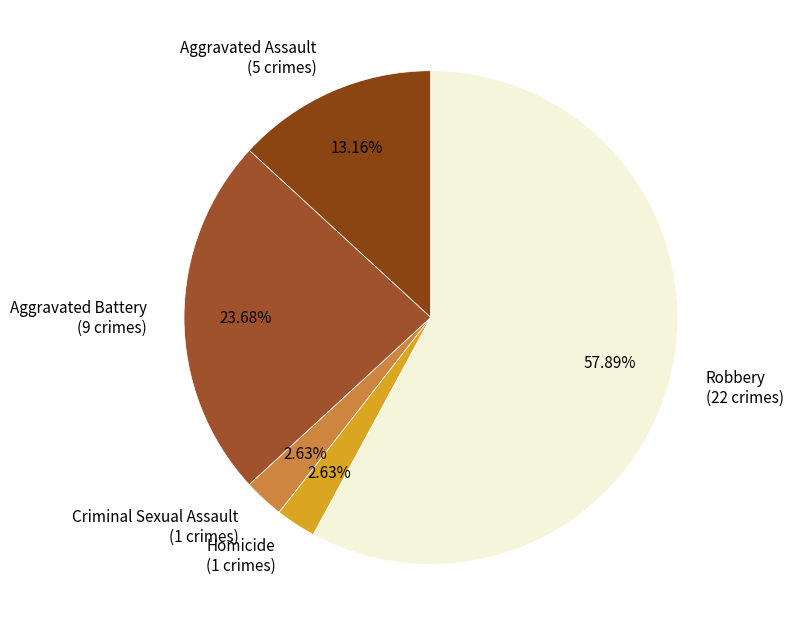

What is the total percentage of Aggravated Assault and Robbery?

71.1%